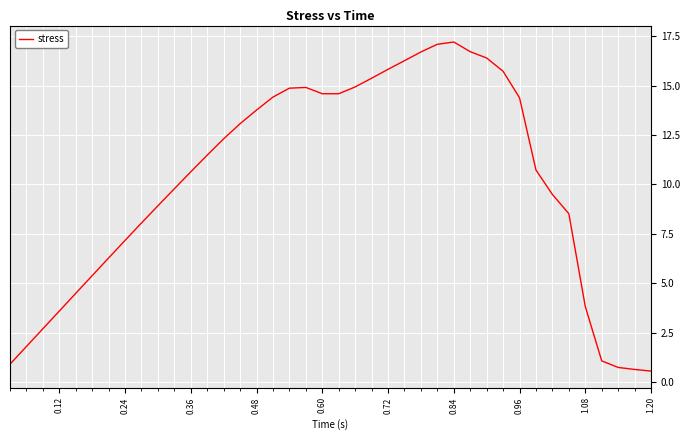

What is the minimum value shown in the chart?

0.5